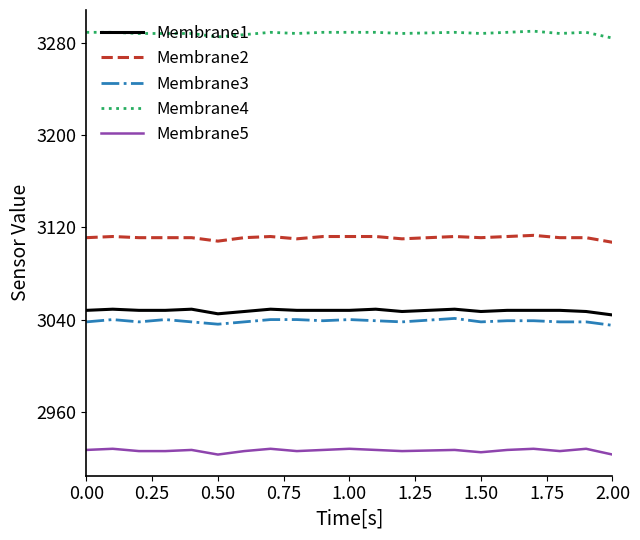

True or false: Membrane5 and Membrane1 cross at least once.

False